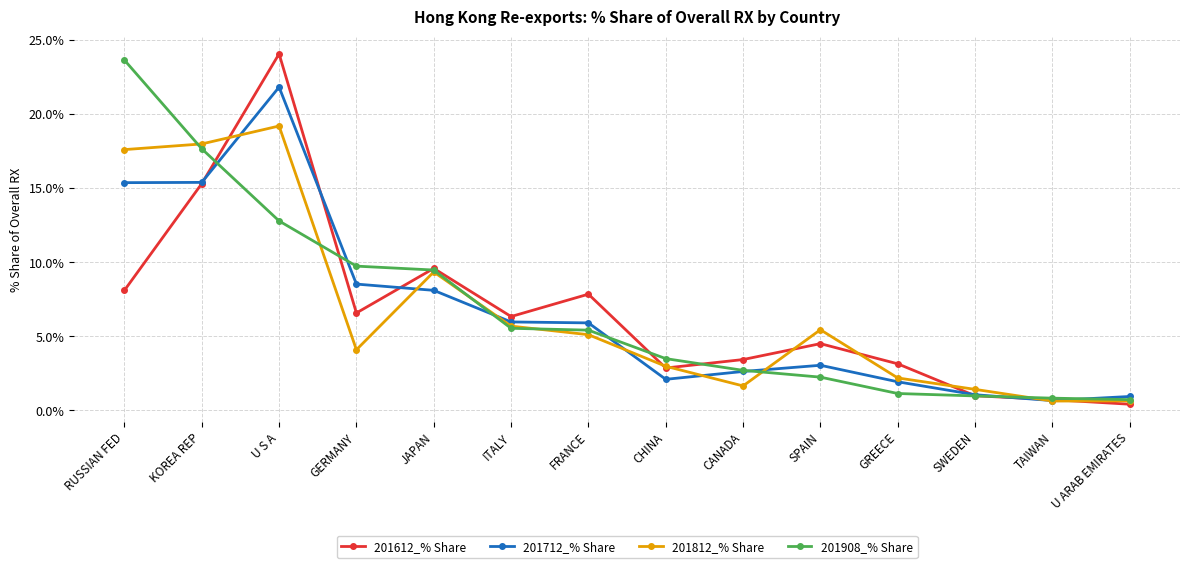

At which category is the sum across all series the highest?

U S A